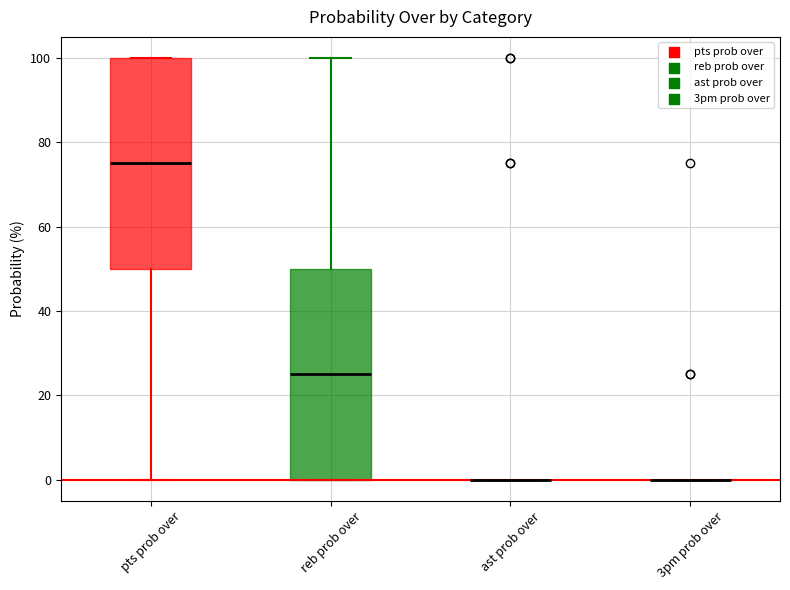

Reading left to right, transcribe this box plot: for each box, give where its median line is, the range the box spans, and where its two whiskers end, as read against the y-axis. The values are not printed on the chart, so give them approximately, as read against the axis.

pts prob over: median 76, box 50 to 100, whiskers 0 to 100
reb prob over: median 26, box 0 to 50, whiskers 0 to 100
ast prob over: box collapsed to a line at 0, whiskers 0 to 0
3pm prob over: box collapsed to a line at 0, whiskers 0 to 0